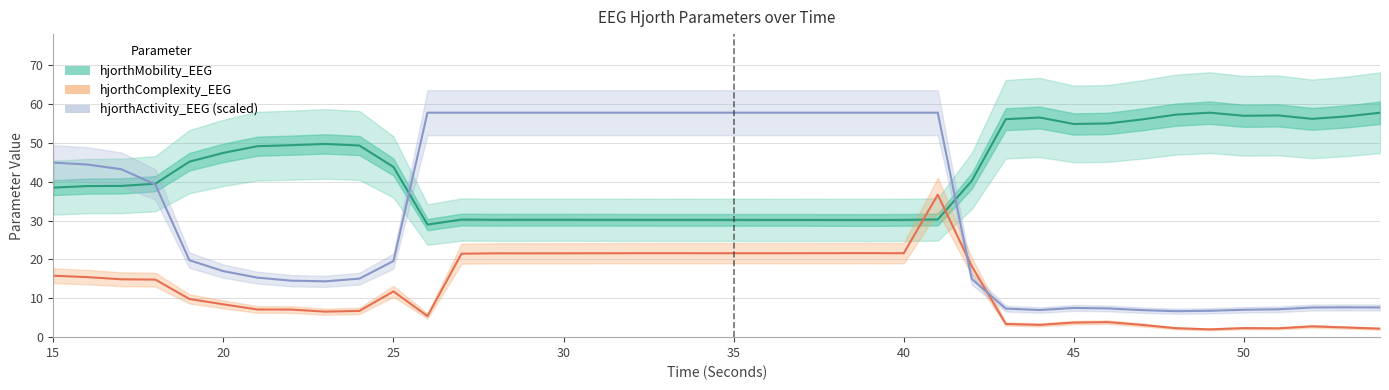

True or false: hjorthComplexity_EEG has more than 2 points higher than both neighbors.

True